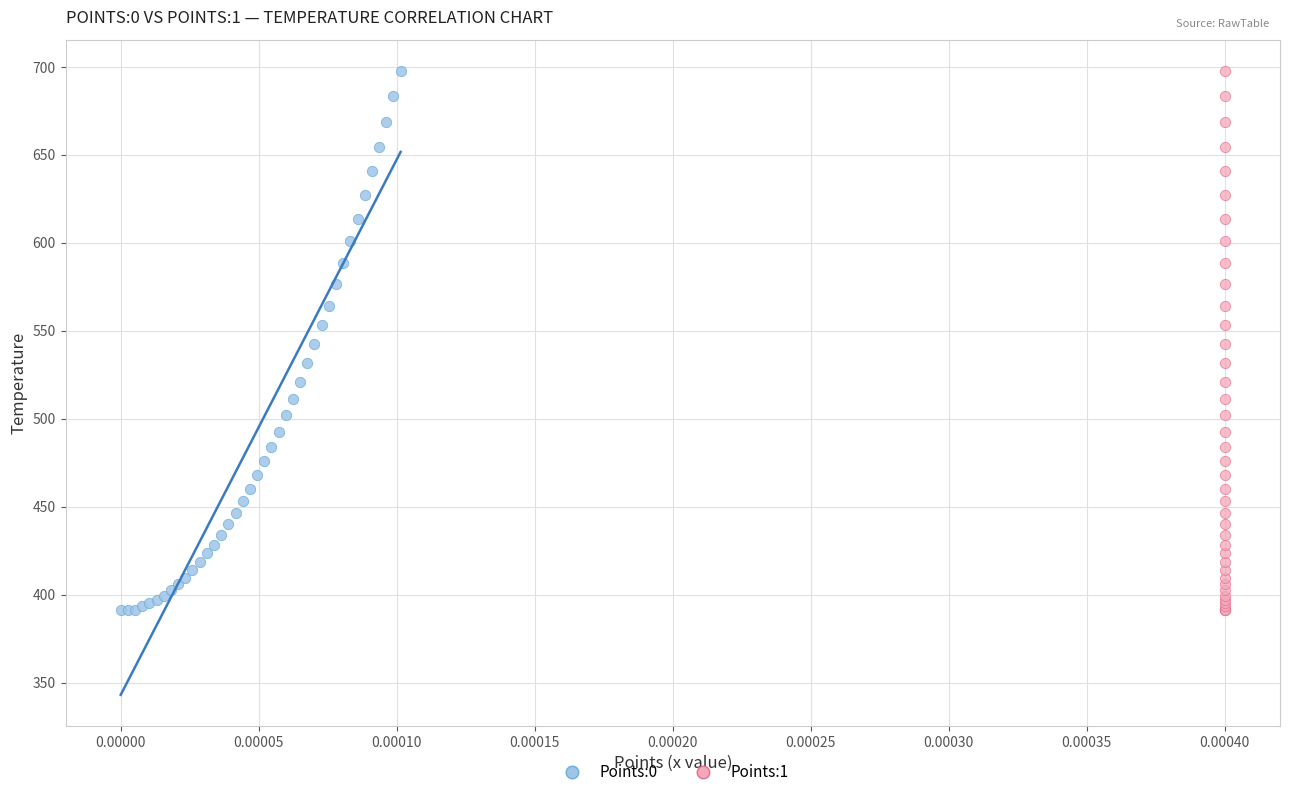

What are all the series names shown in the legend?

Points:0, Points:1